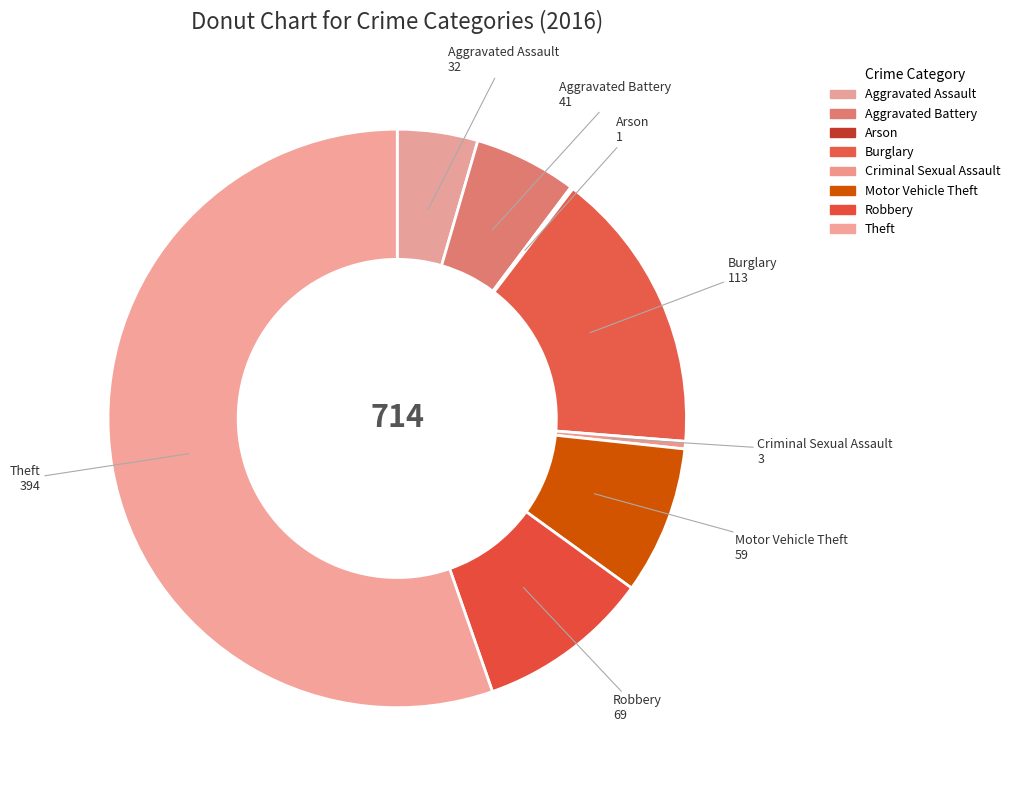

What is the smallest slice in the pie chart?

Arson